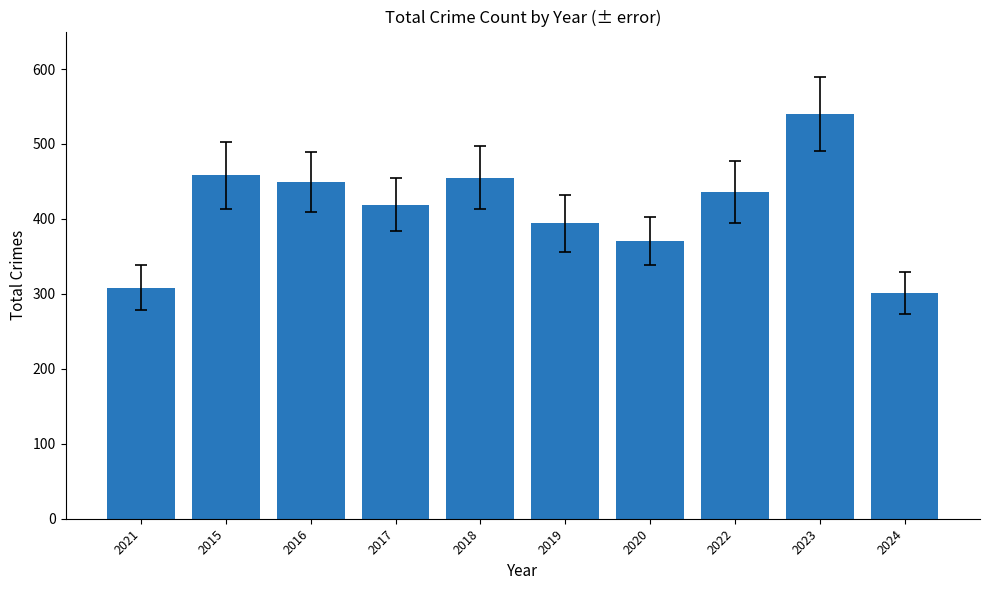

Reading left to right, what are all the values shown in this chart?

2021=308	2015=458	2016=449	2017=419	2018=455	2019=394	2020=370	2022=436	2023=540	2024=301